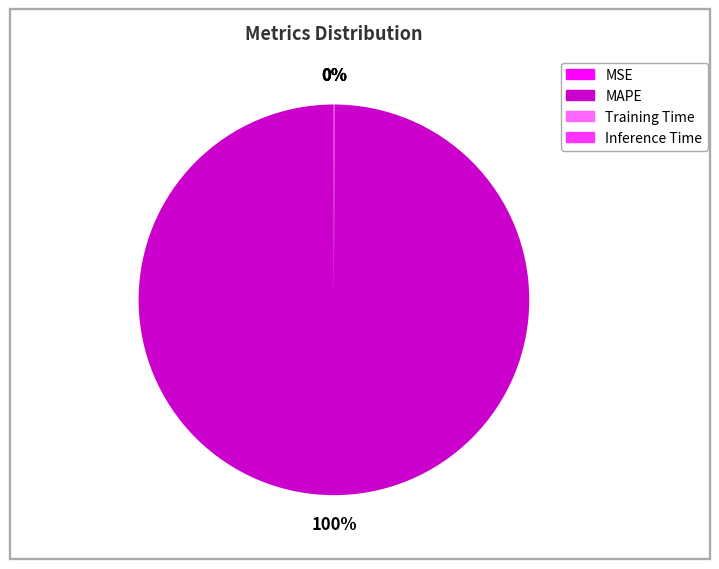

Which category accounts for the majority?

MAPE